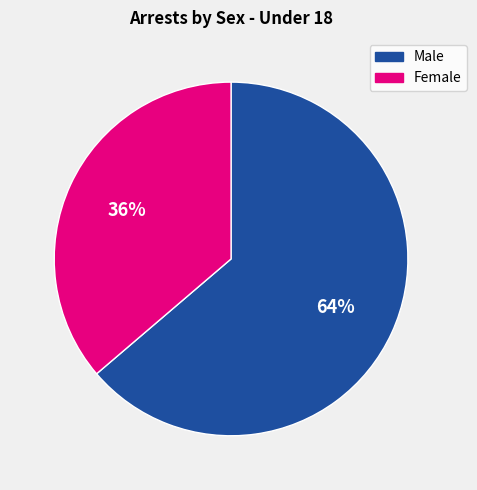

Is there a majority slice in this chart?

Yes